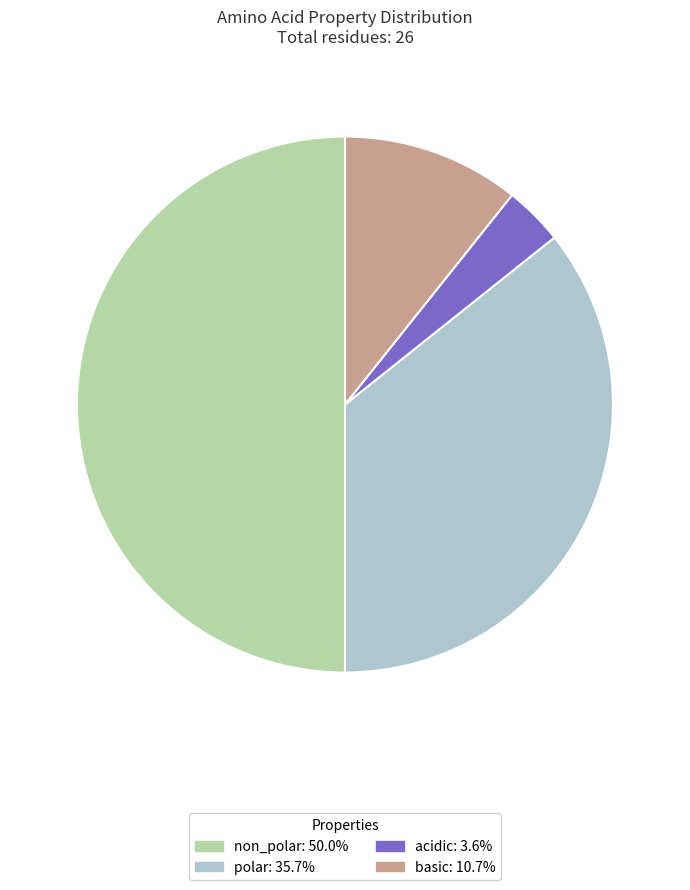

Combined, do polar and non_polar account for over 50%?

Yes